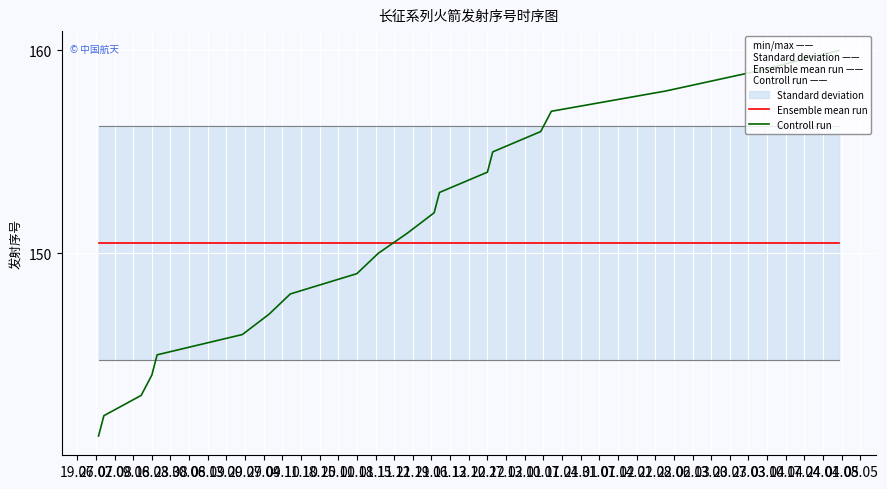

What is the maximum value for Controll run?

160.0